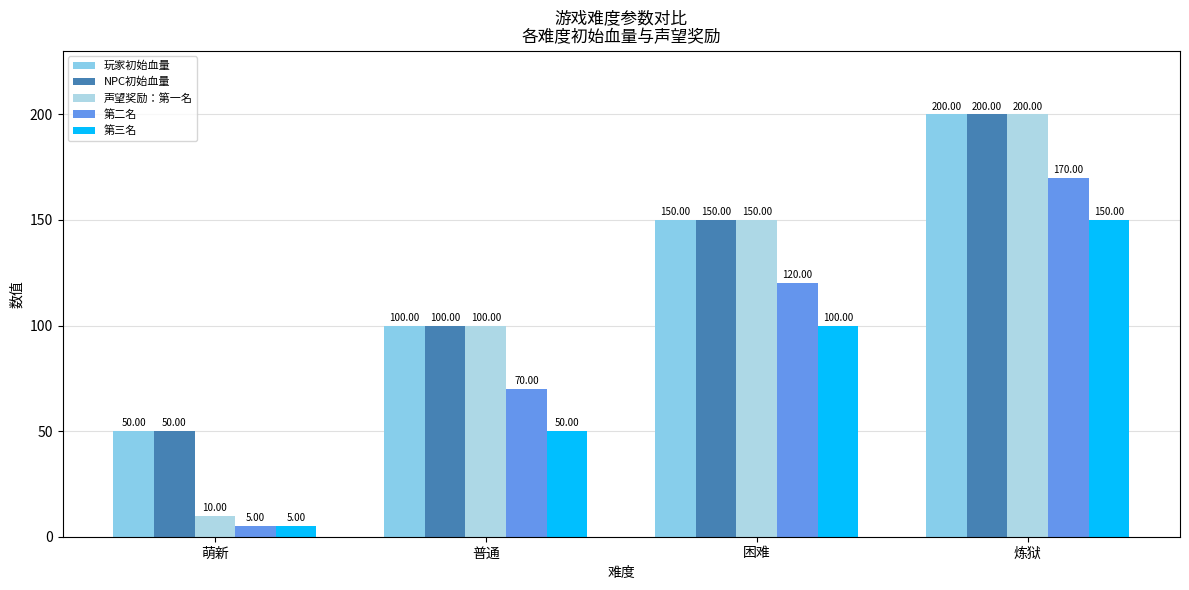

At which label does NPC初始血量 reach its peak?

炼狱